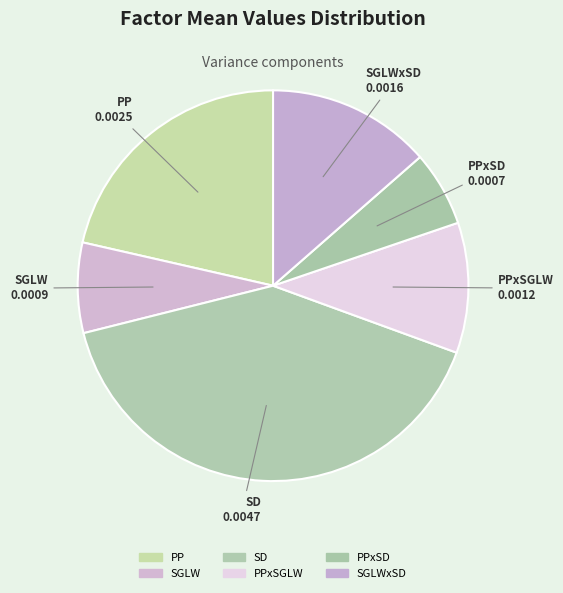

Which category has the biggest portion of the pie?

SD